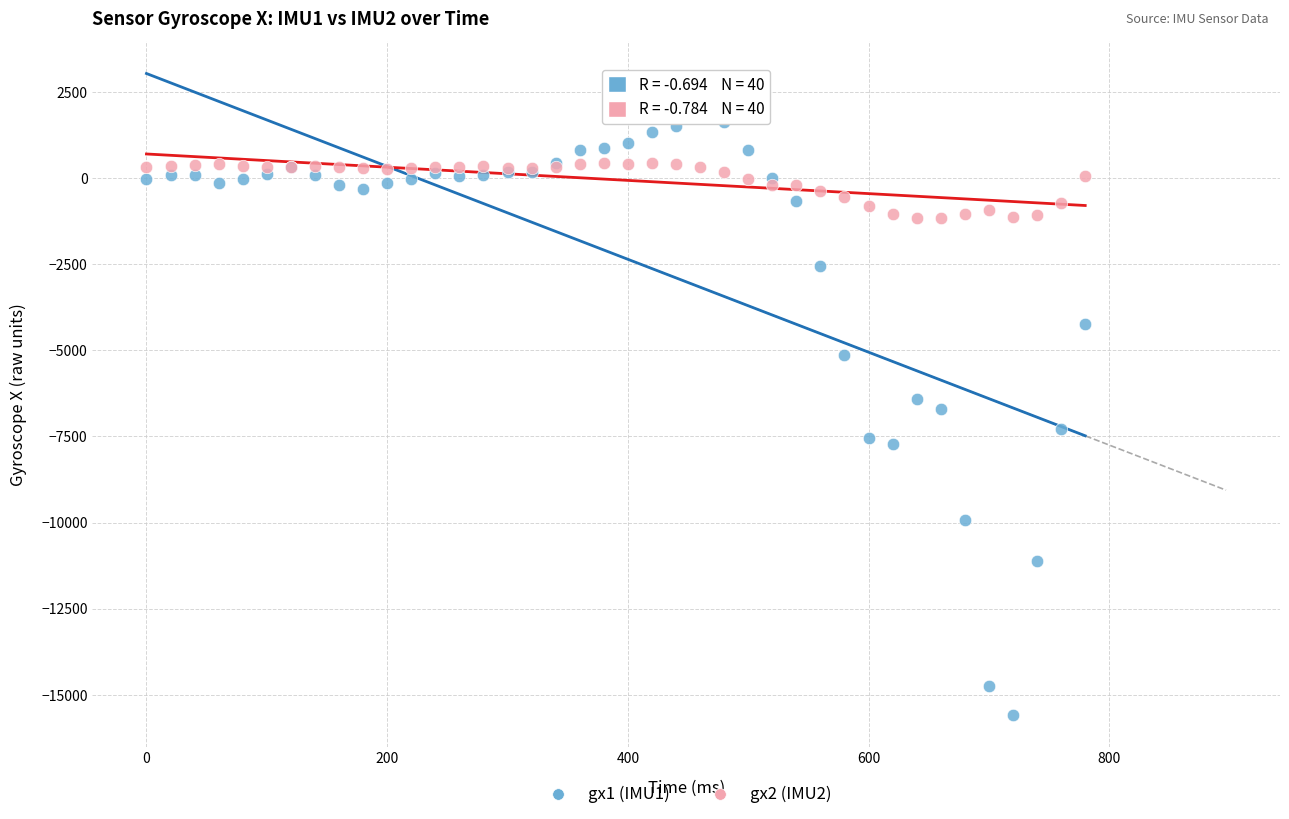

Which series contains the lowest Y value?

gx1 (IMU1)